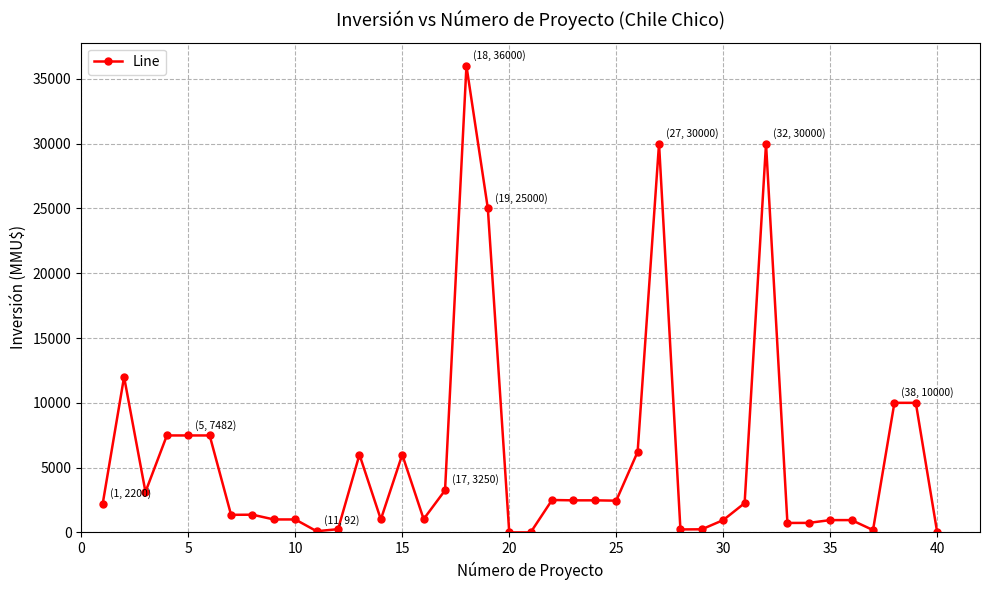

What is the difference between the maximum and minimum values?

36000